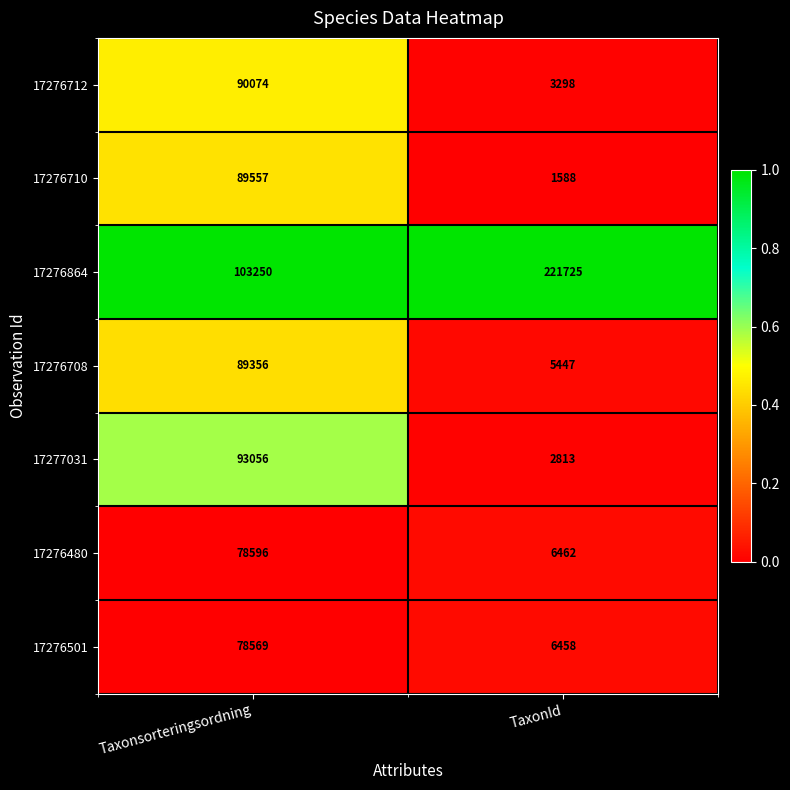

True or false: 17276864 has a value of 221725 at TaxonId.

True